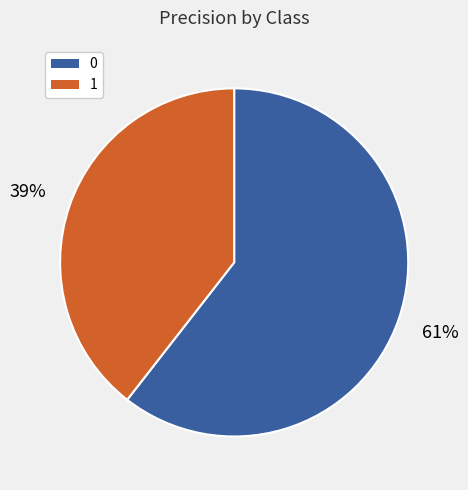

Is it true that 1 is 33% of the pie?

False